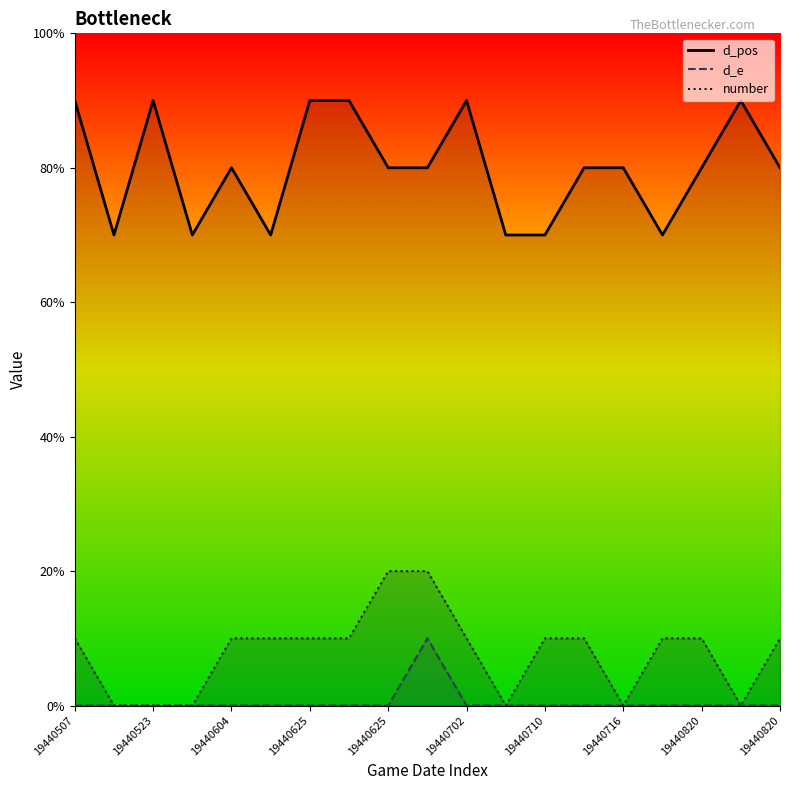

Reading left to right, transcribe all the data shown in this chart.

d_pos: 9	7	9	7	8	7	9	9	8	8	9	7	7	8	8	7	8	9	8
d_e: 0	0	0	0	0	0	0	0	0	1	0	0	0	0	0	0	0	0	0
number: 1	0	0	0	1	1	1	1	2	2	1	0	1	1	0	1	1	0	1